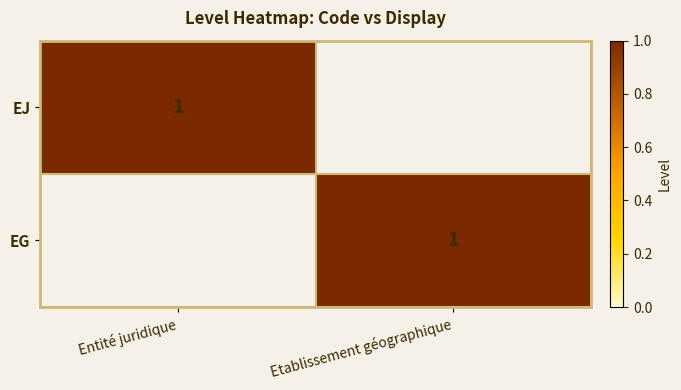

The EG series shows 2 at Etablissement géographique. True or false?

False